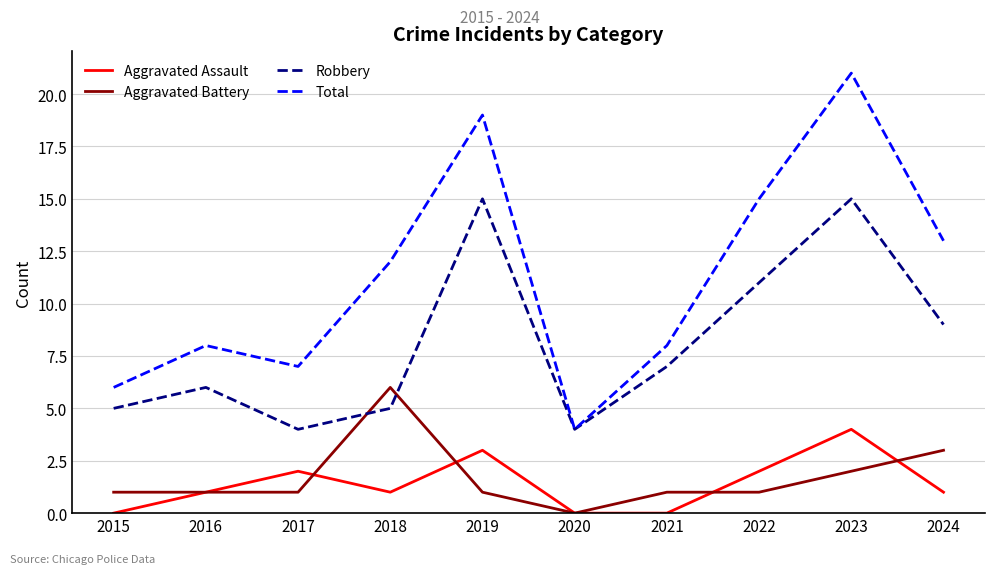

What is the lowest value of the Robbery series?

4